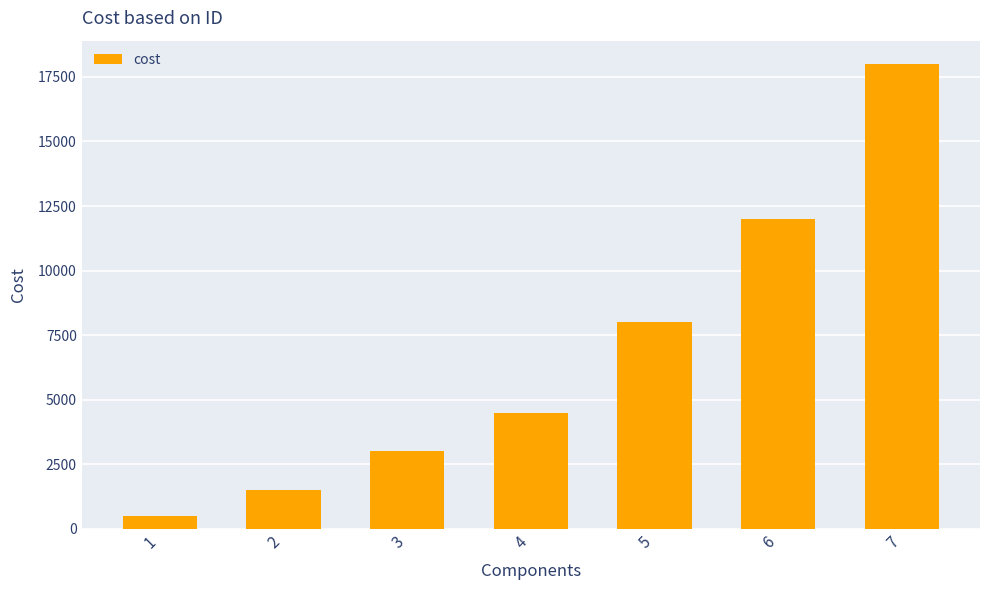

Reading left to right, what are all the values shown in this chart?

500	1500	3000	4500	8000	12000	18000